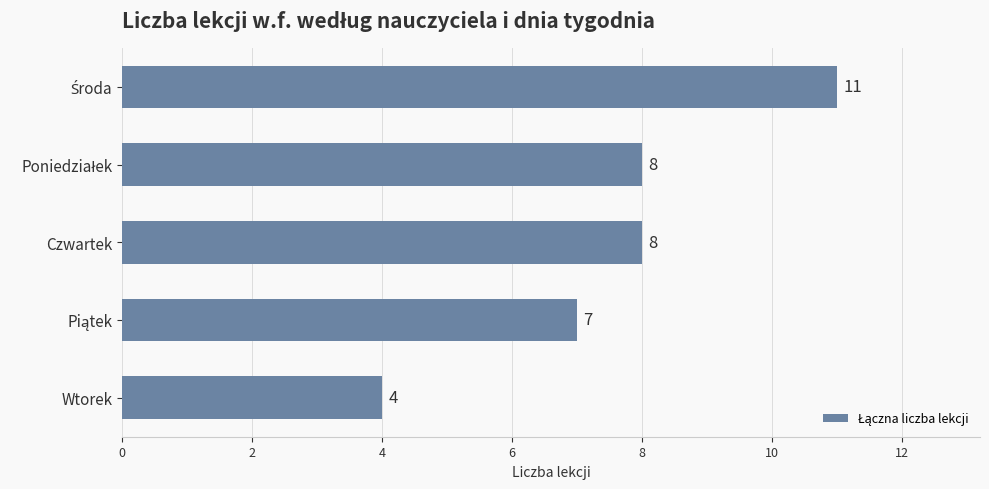

Reading top to bottom, extract all data points from this chart.

11	8	8	7	4